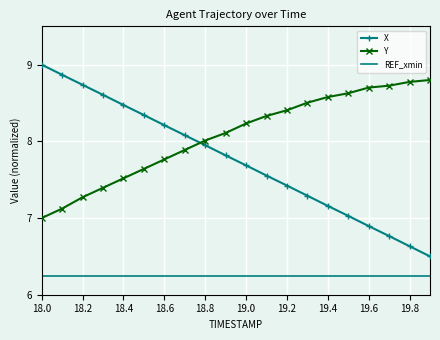

Which series has the largest range (max minus min)?

X